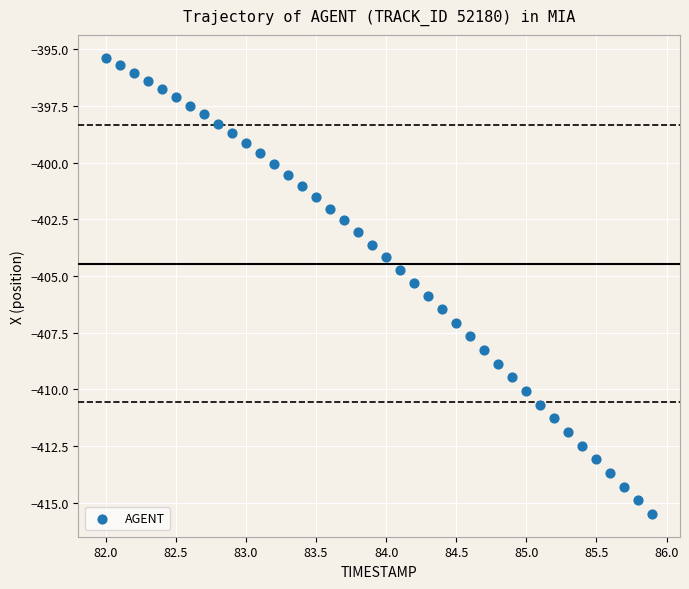

What is the range of X values (max minus min)?

3.9